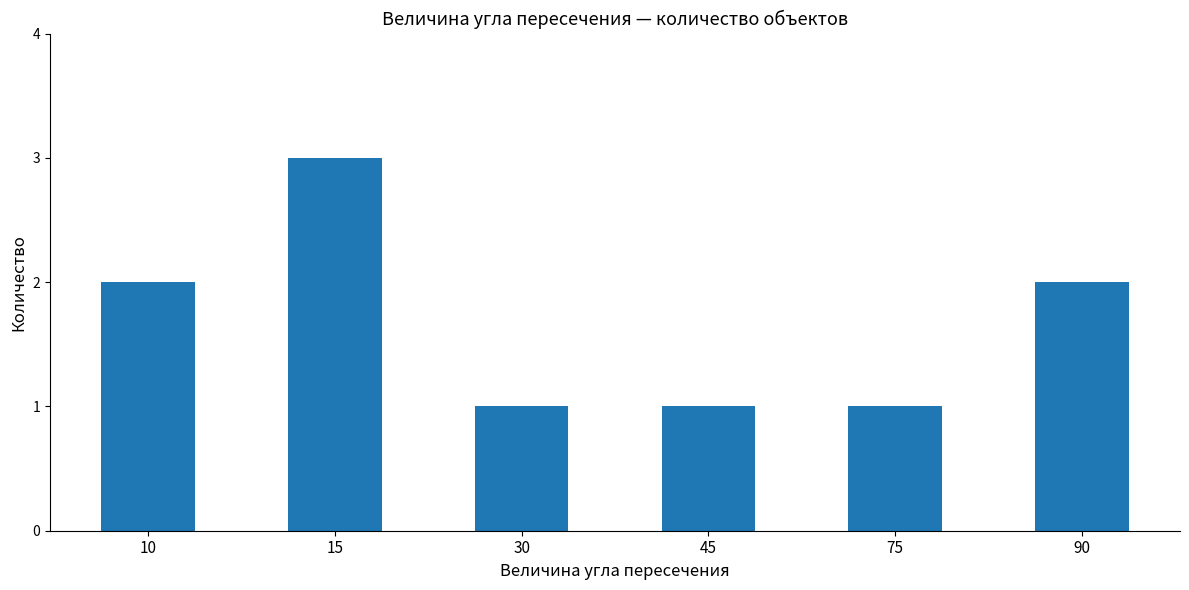

How many series are shown in this chart?

1